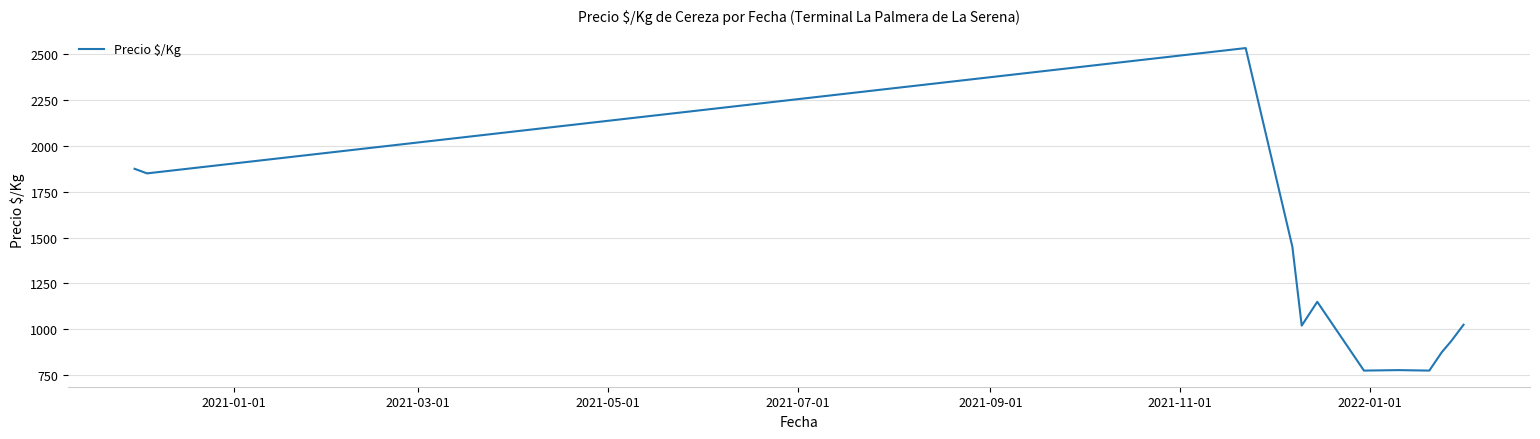

What is the difference between the maximum and minimum values?

1758.0